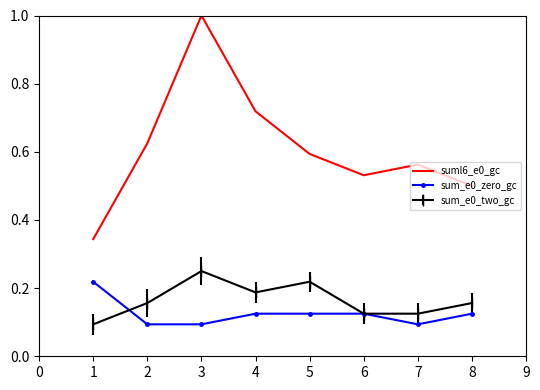

Which series has the largest total across all categories?

suml6_e0_gc